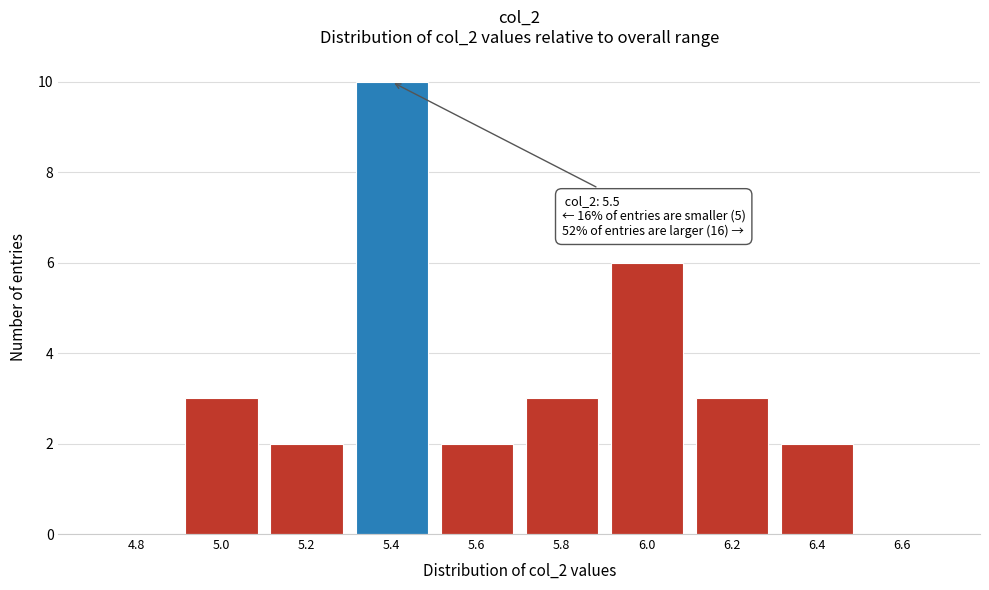

Reading right to left, what are all the values shown in this chart?

6.6=0	6.4=2	6.2=3	6.0=6	5.8=3	5.6=2	5.4=10	5.2=2	5.0=3	4.8=0